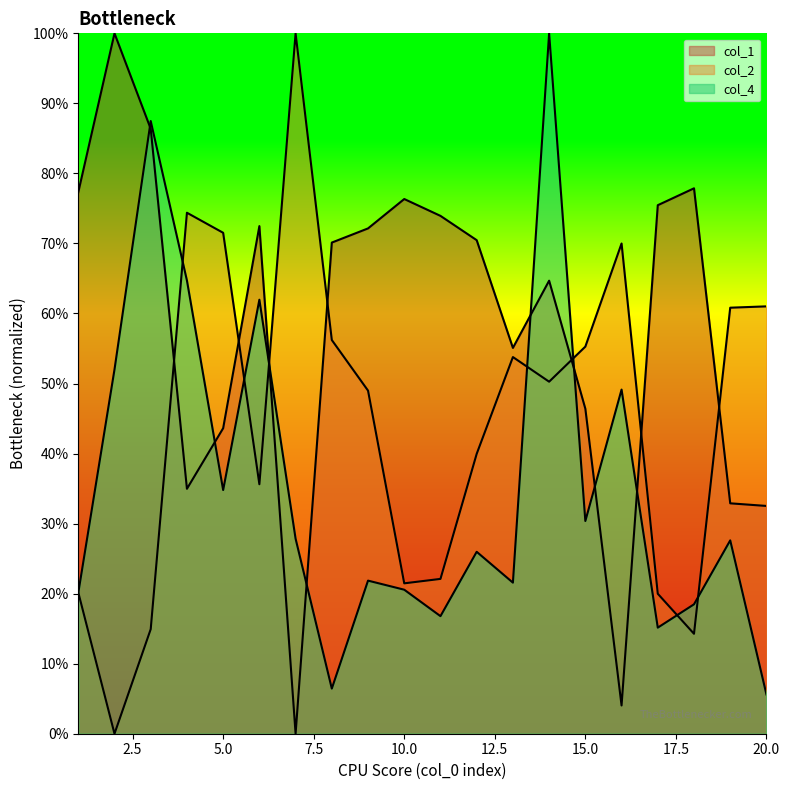

At which category is the sum across all series the highest?

8